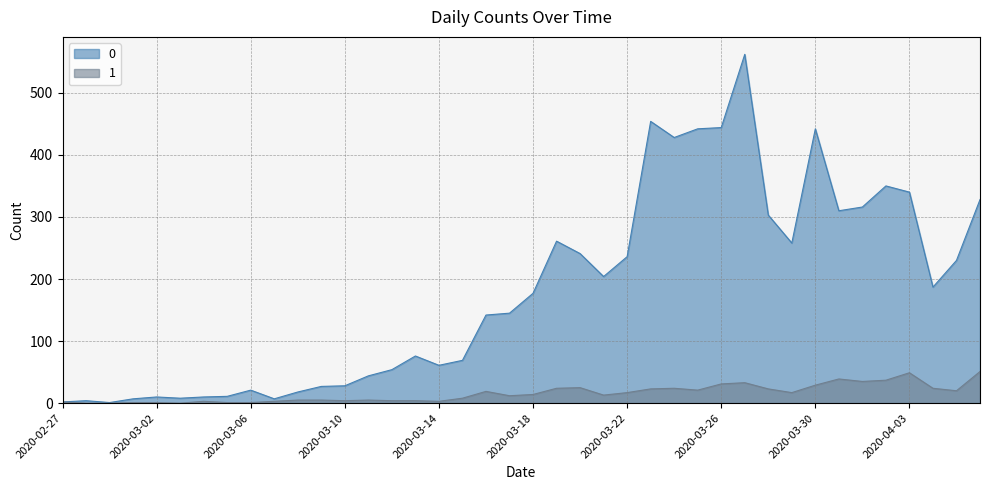

True or false: 1 and 0 intersect in this chart.

False